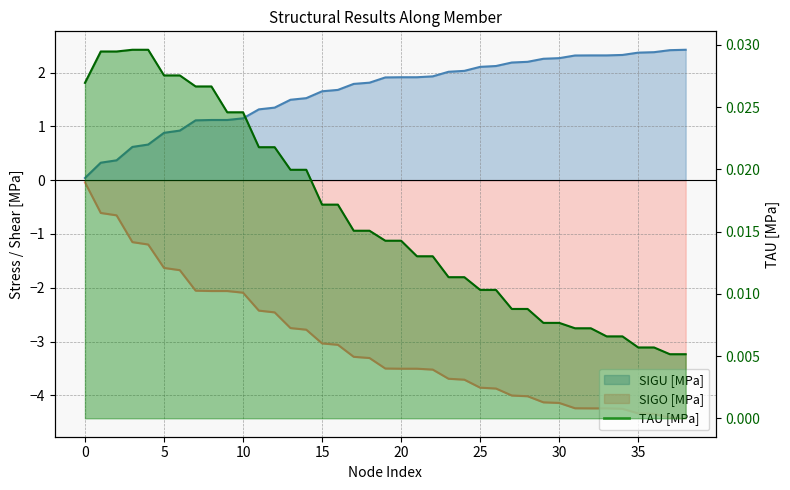

How many categories are shown in the chart?

39